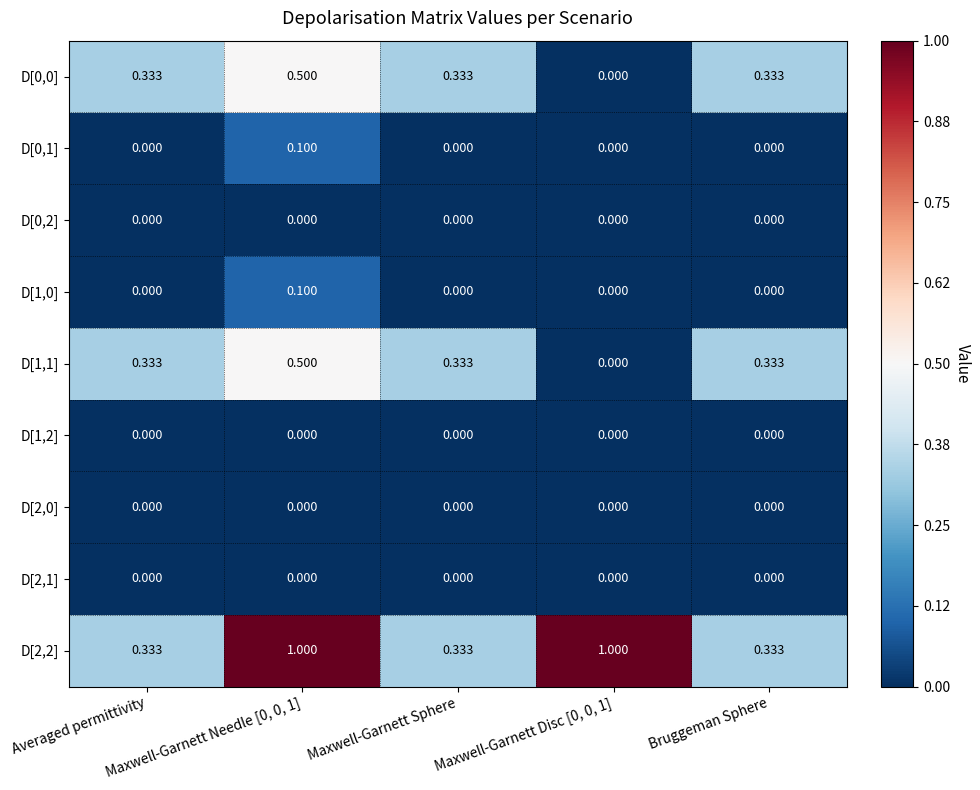

Reading right to left, list all the values displayed in this chart.

D[0,0]: Bruggeman Sphere=0.3	Maxwell-Garnett Disc [0, 0, 1]=0.0	Maxwell-Garnett Sphere=0.3	Maxwell-Garnett Needle [0, 0, 1]=0.5	Averaged permittivity=0.3
D[0,1]: Bruggeman Sphere=0.0	Maxwell-Garnett Disc [0, 0, 1]=0.0	Maxwell-Garnett Sphere=0.0	Maxwell-Garnett Needle [0, 0, 1]=0.1	Averaged permittivity=0.0
D[0,2]: Bruggeman Sphere=0.0	Maxwell-Garnett Disc [0, 0, 1]=0.0	Maxwell-Garnett Sphere=0.0	Maxwell-Garnett Needle [0, 0, 1]=0.0	Averaged permittivity=0.0
D[1,0]: Bruggeman Sphere=0.0	Maxwell-Garnett Disc [0, 0, 1]=0.0	Maxwell-Garnett Sphere=0.0	Maxwell-Garnett Needle [0, 0, 1]=0.1	Averaged permittivity=0.0
D[1,1]: Bruggeman Sphere=0.3	Maxwell-Garnett Disc [0, 0, 1]=0.0	Maxwell-Garnett Sphere=0.3	Maxwell-Garnett Needle [0, 0, 1]=0.5	Averaged permittivity=0.3
D[1,2]: Bruggeman Sphere=0.0	Maxwell-Garnett Disc [0, 0, 1]=0.0	Maxwell-Garnett Sphere=0.0	Maxwell-Garnett Needle [0, 0, 1]=0.0	Averaged permittivity=0.0
D[2,0]: Bruggeman Sphere=0.0	Maxwell-Garnett Disc [0, 0, 1]=0.0	Maxwell-Garnett Sphere=0.0	Maxwell-Garnett Needle [0, 0, 1]=0.0	Averaged permittivity=0.0
D[2,1]: Bruggeman Sphere=0.0	Maxwell-Garnett Disc [0, 0, 1]=0.0	Maxwell-Garnett Sphere=0.0	Maxwell-Garnett Needle [0, 0, 1]=0.0	Averaged permittivity=0.0
D[2,2]: Bruggeman Sphere=0.3	Maxwell-Garnett Disc [0, 0, 1]=1.0	Maxwell-Garnett Sphere=0.3	Maxwell-Garnett Needle [0, 0, 1]=1.0	Averaged permittivity=0.3